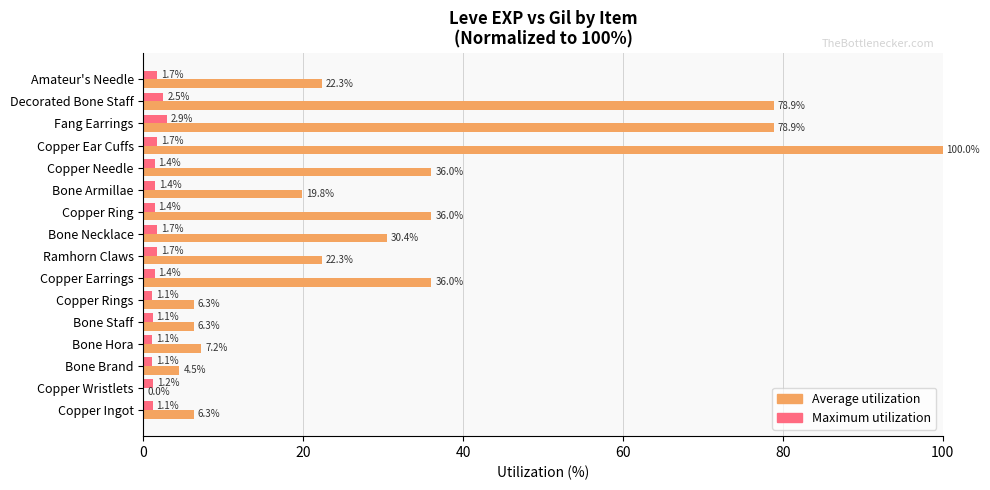

Count the number of data series in this chart.

2